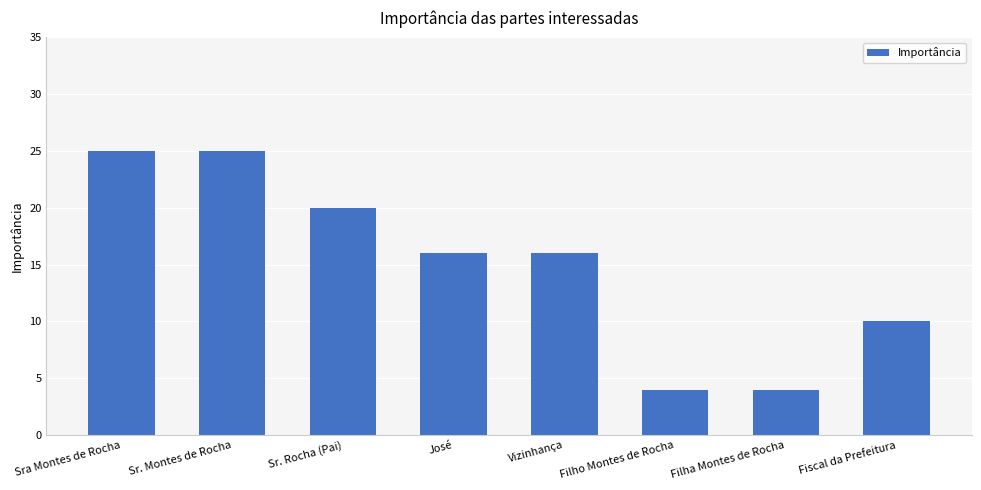

True or false: the data shows 6 at Filho Montes de Rocha.

False